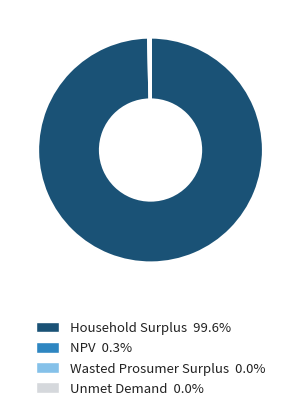

Is it true that NPV is 6% of the pie?

False